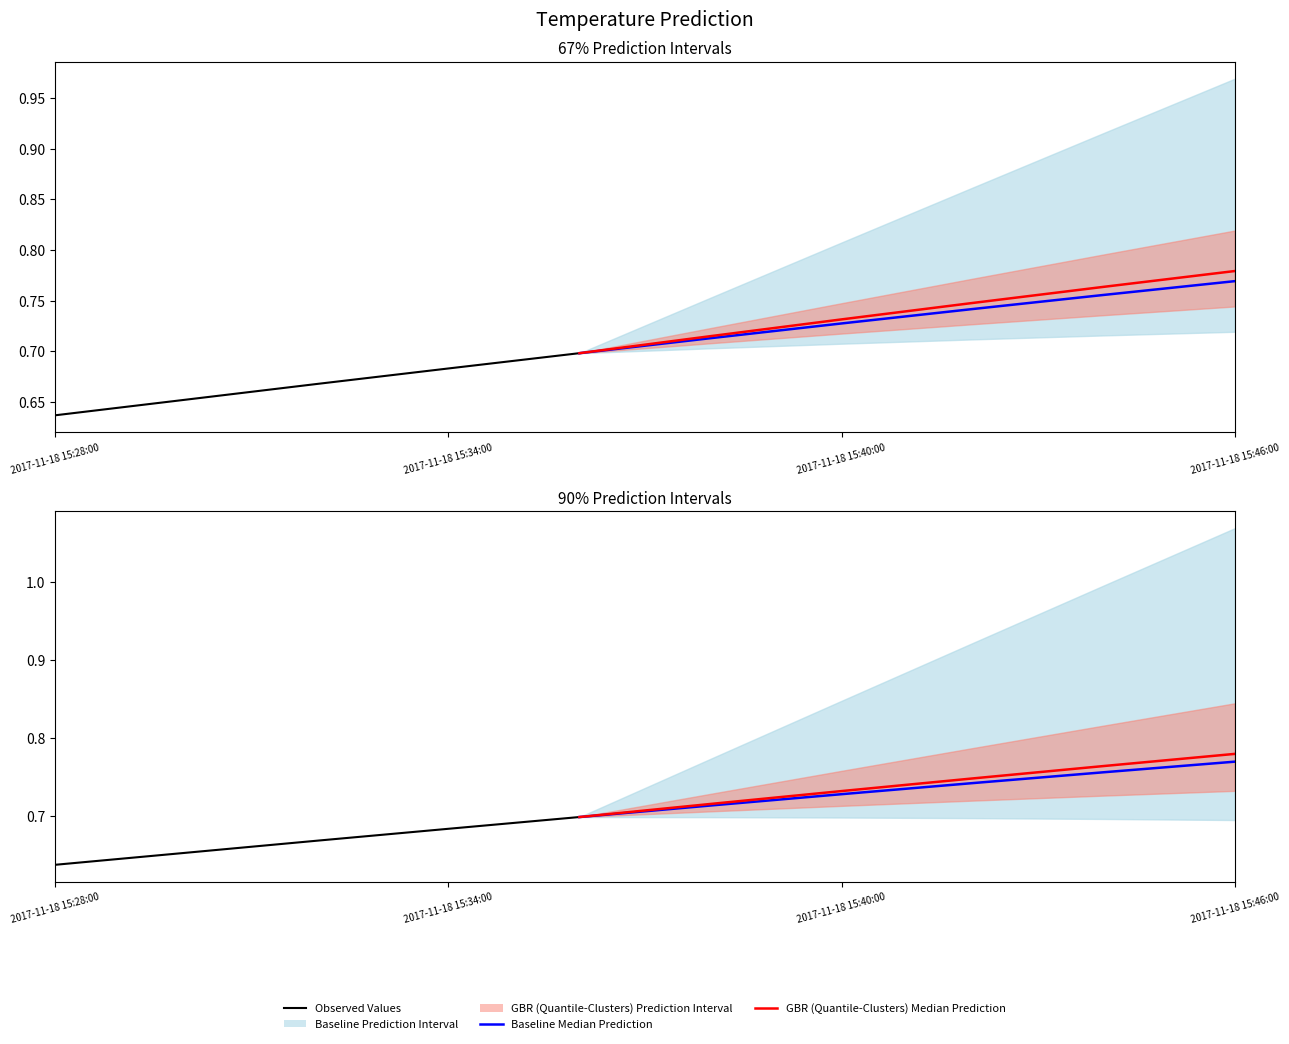

Which has a higher value, 2017-11-18 15:42:00 or 2017-11-18 15:38:00?

2017-11-18 15:42:00